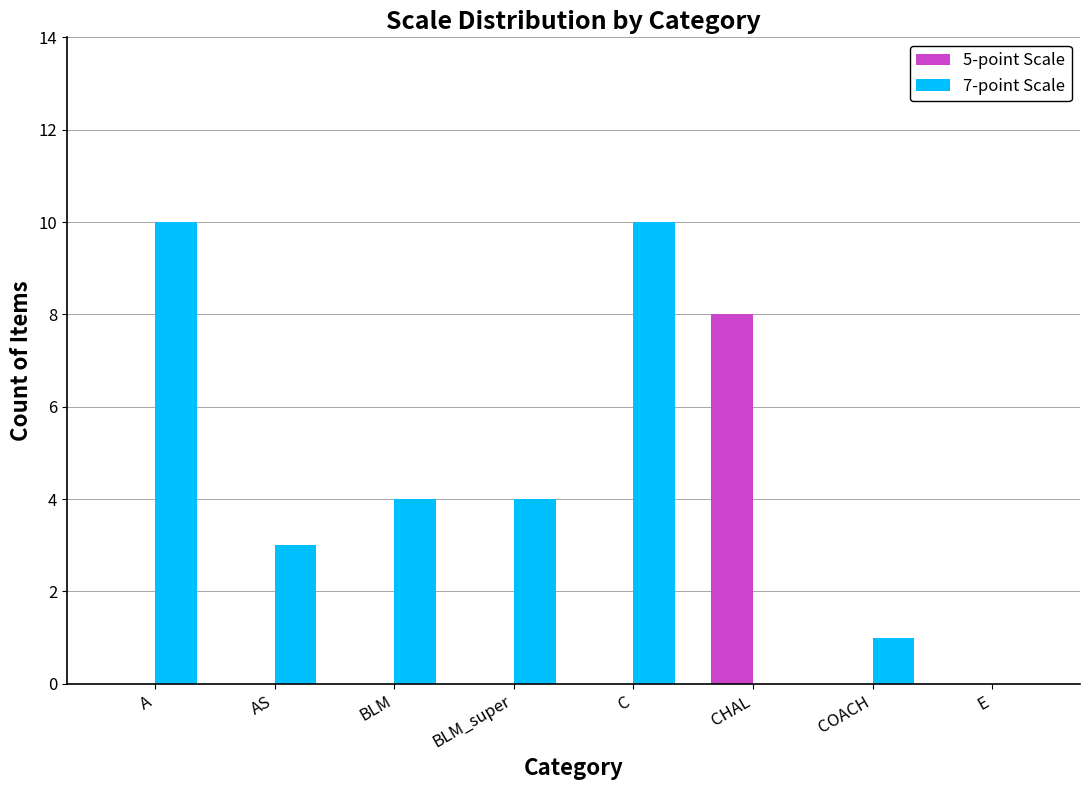

Is it true that 7-point Scale equals 5 at A?

False